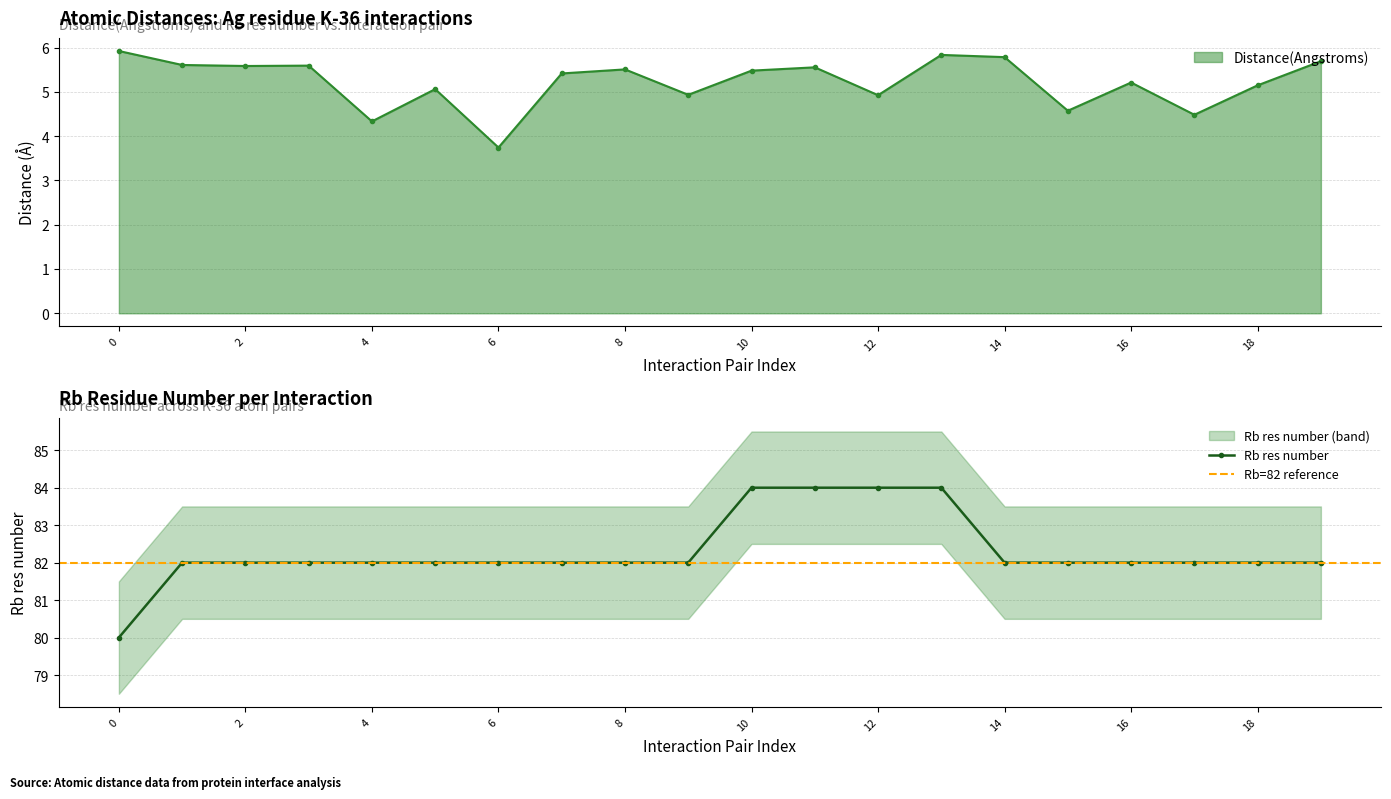

The value of Distance(Angstroms) at 36_CB_82_CG1 is 8.0. True or false?

False